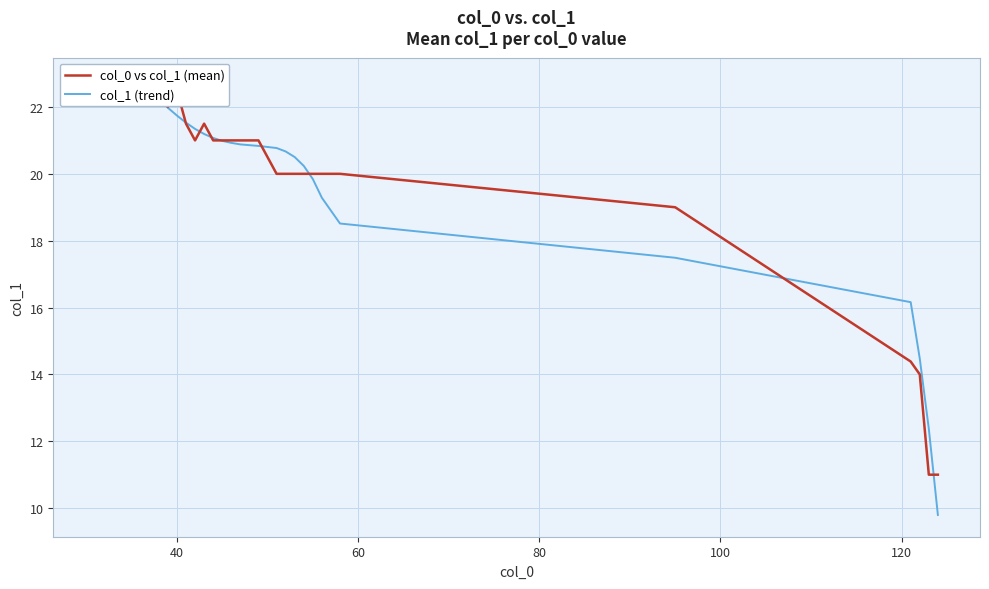

True or false: col_1 (trend) and col_0 vs col_1 (mean) intersect in this chart.

True